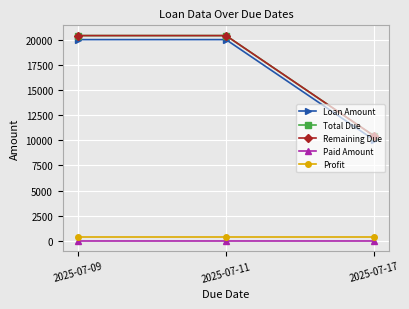

Is the value of Profit at 2025-07-11 greater than the value of Paid Amount at 2025-07-17?

Yes